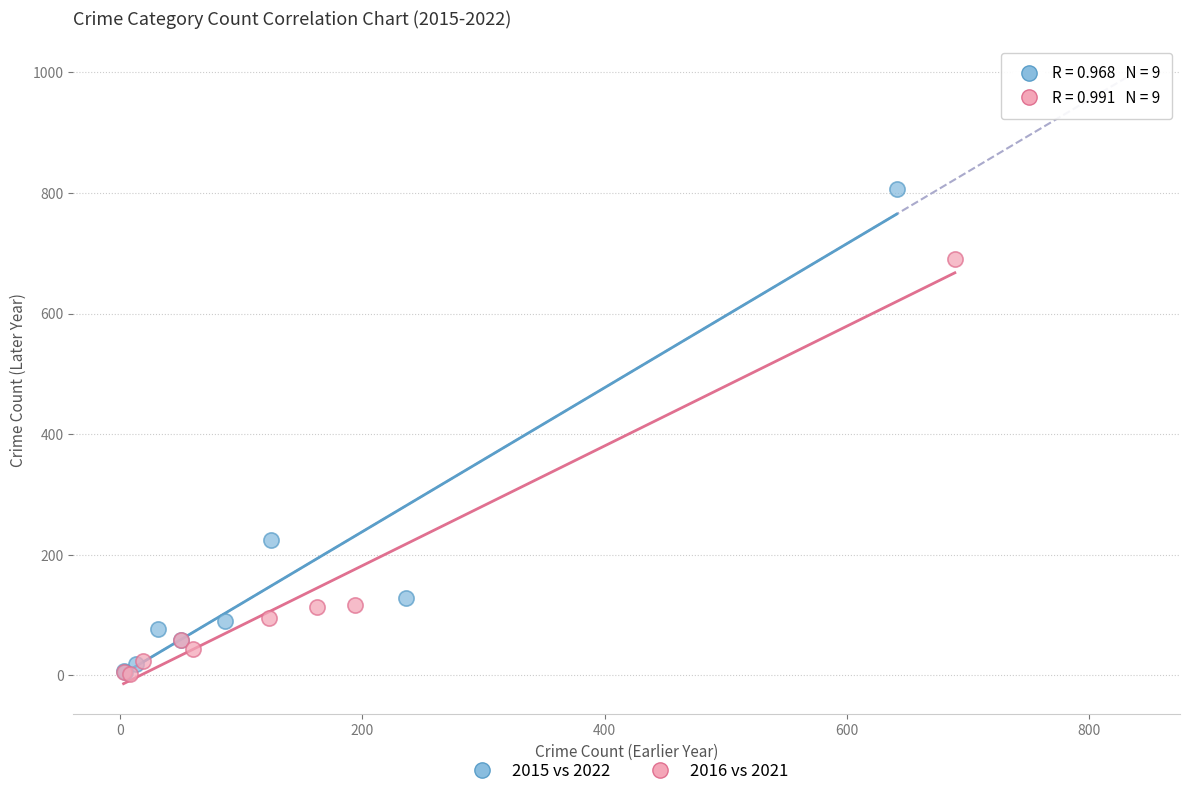

Which series has the largest Y range (max minus min)?

2015 vs 2022